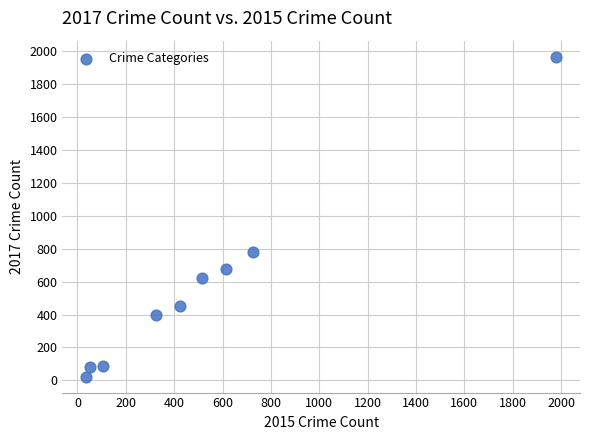

What Y value in the scatter plot is closest to 995?

780